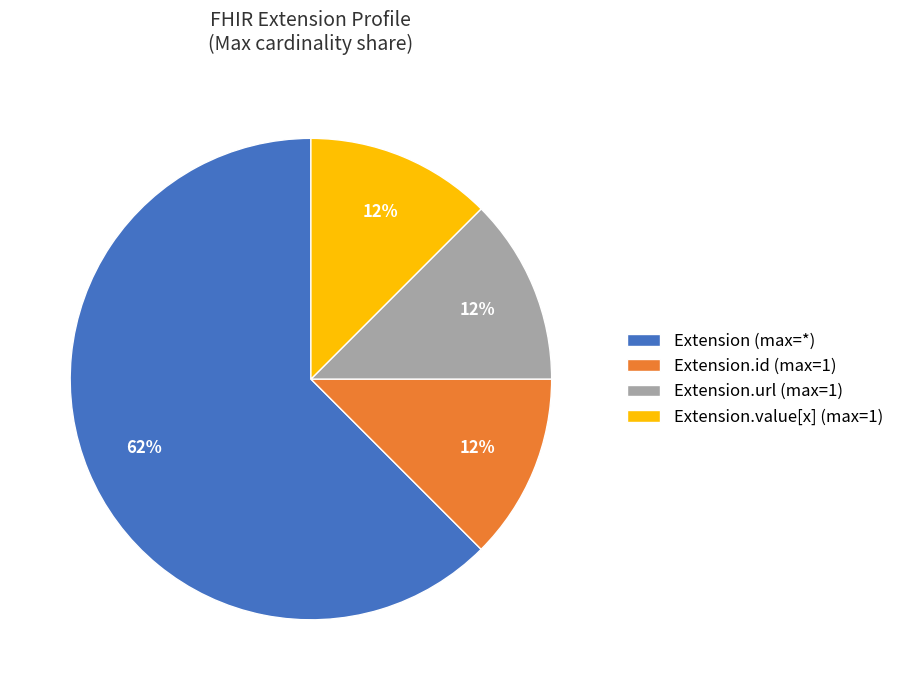

Do Extension.id (max=1) and Extension (max=*) together represent more than half of the pie?

Yes